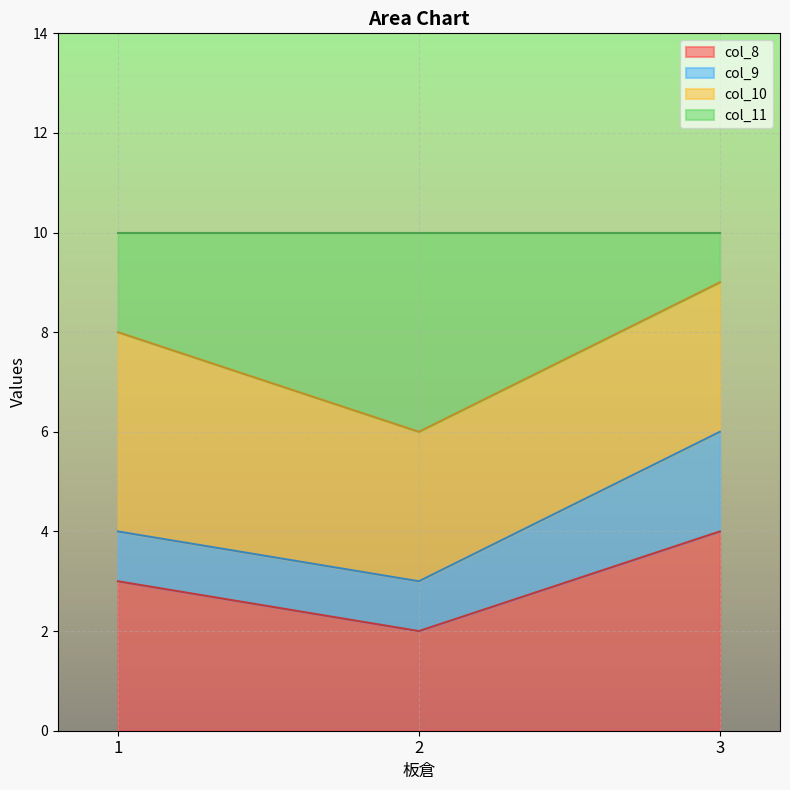

What is the maximum value for col_8?

4